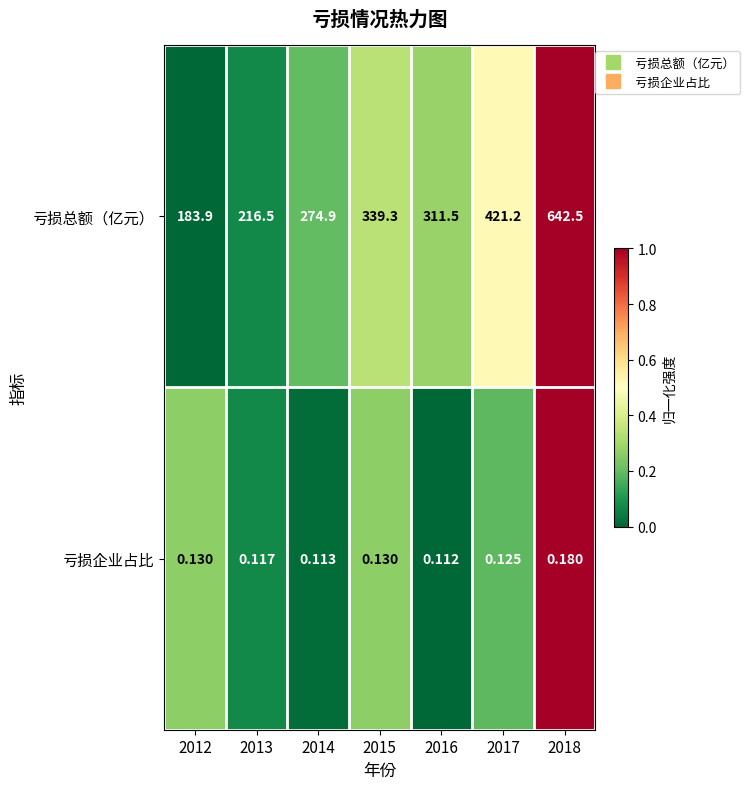

At which category is the sum across all series the highest?

2018